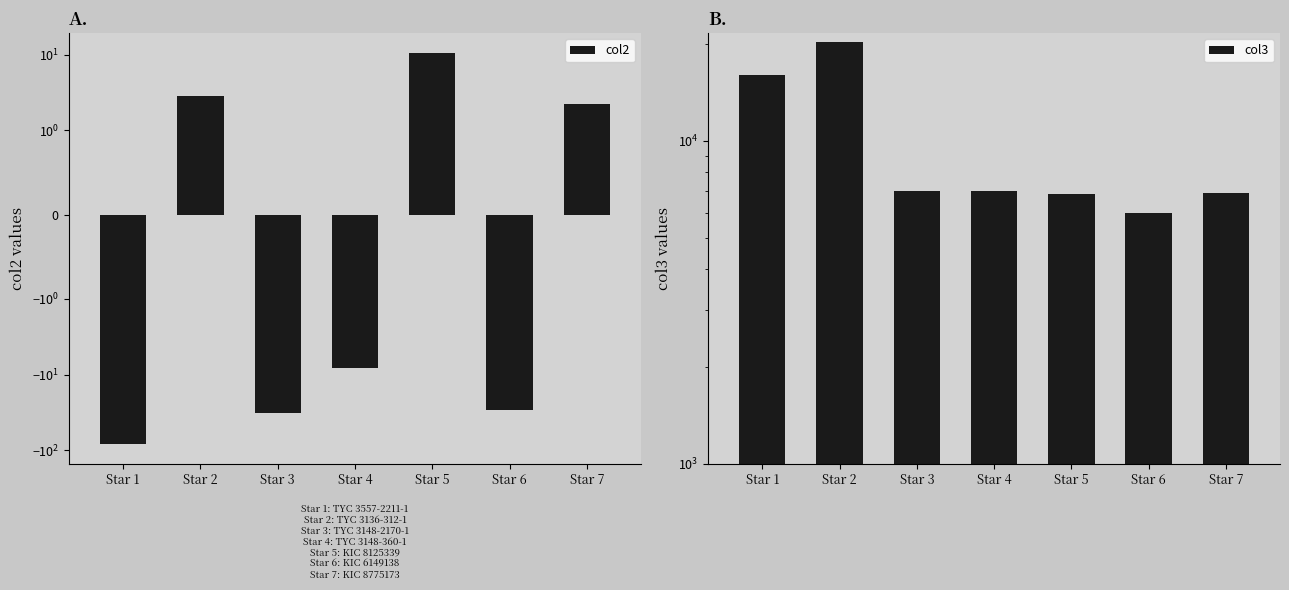

How many bars are there in total?

14